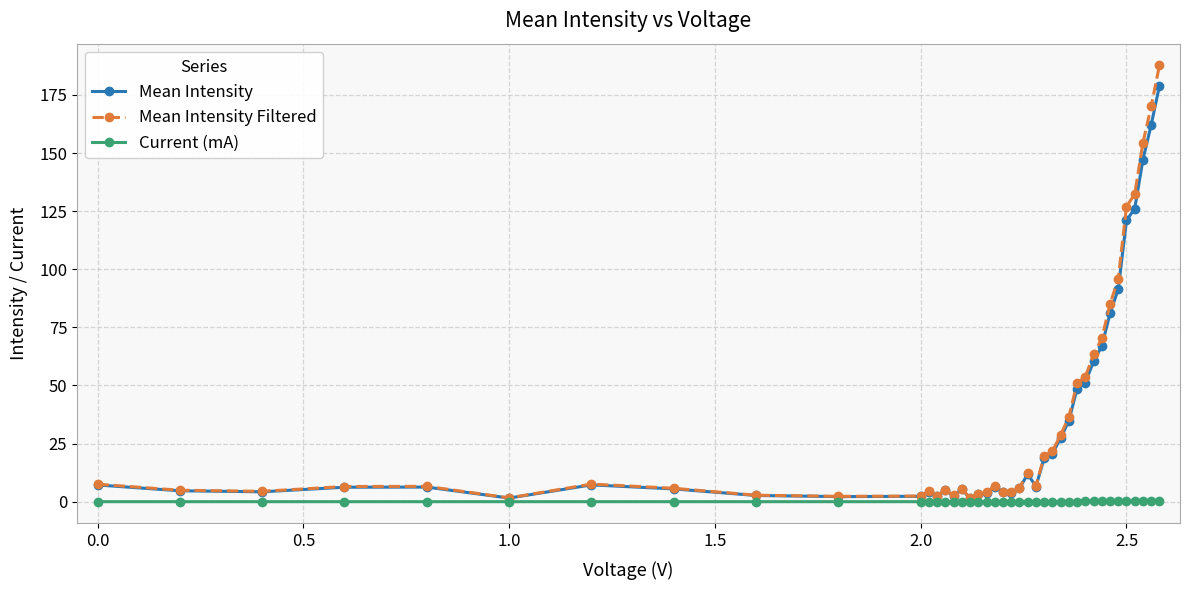

Which series has the largest range (max minus min)?

Mean Intensity Filtered